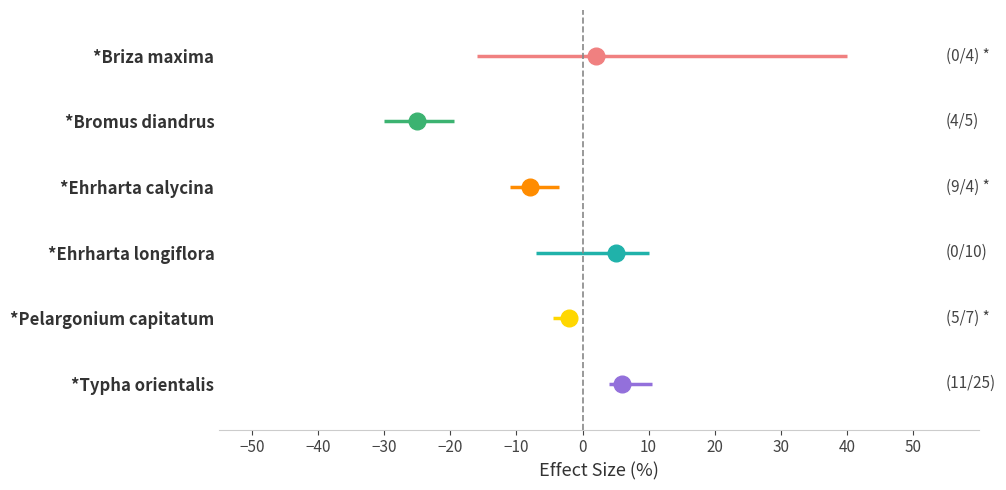

Which series has the largest total across all categories?

*Briza maxima